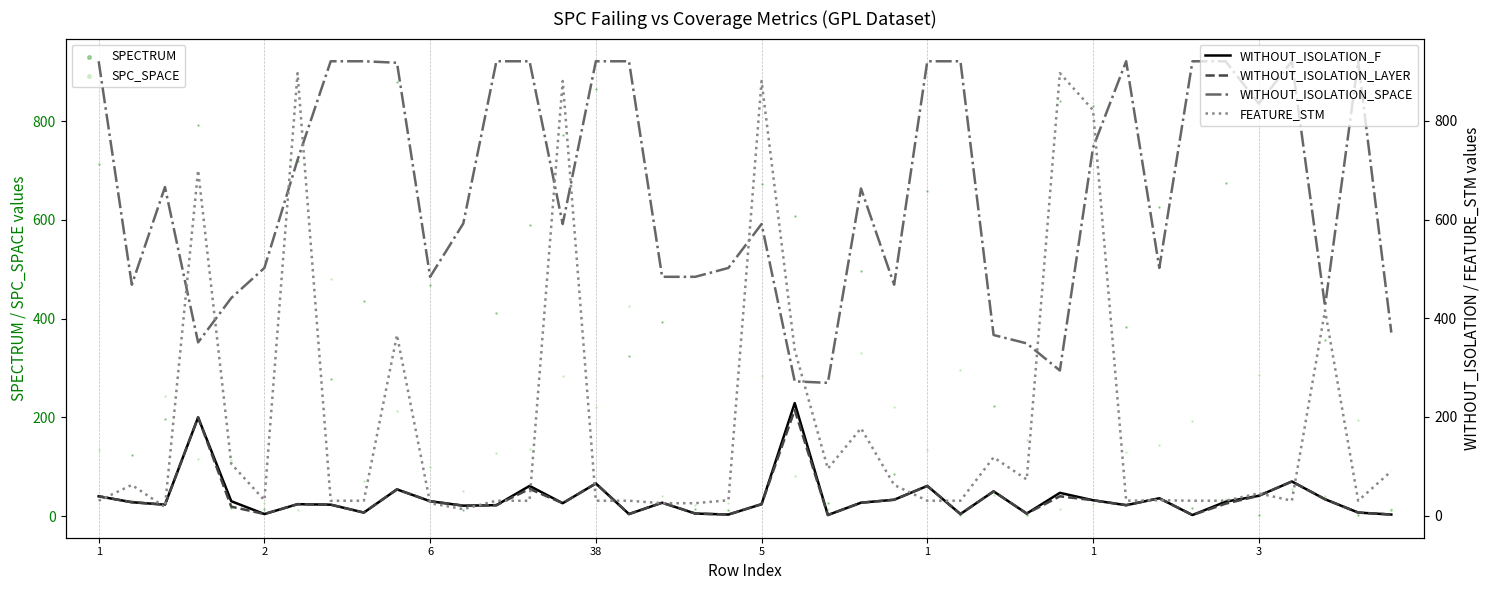

What is the total value across all series at 19?

576